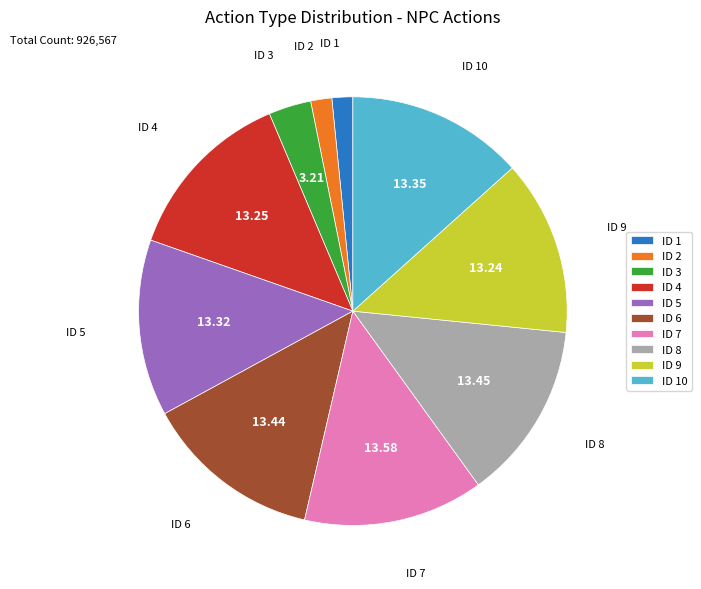

Does ID 4 represent more than half of the total?

No